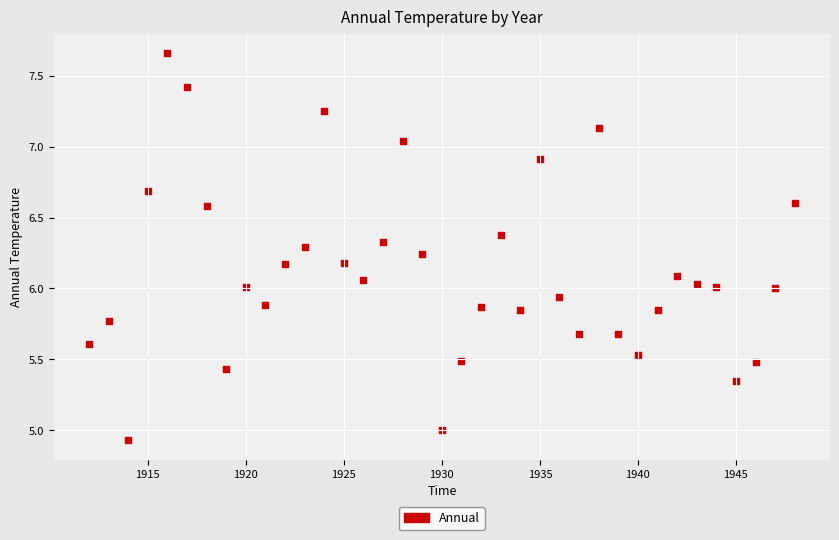

What is the range of Y values (max minus min)?

2.7